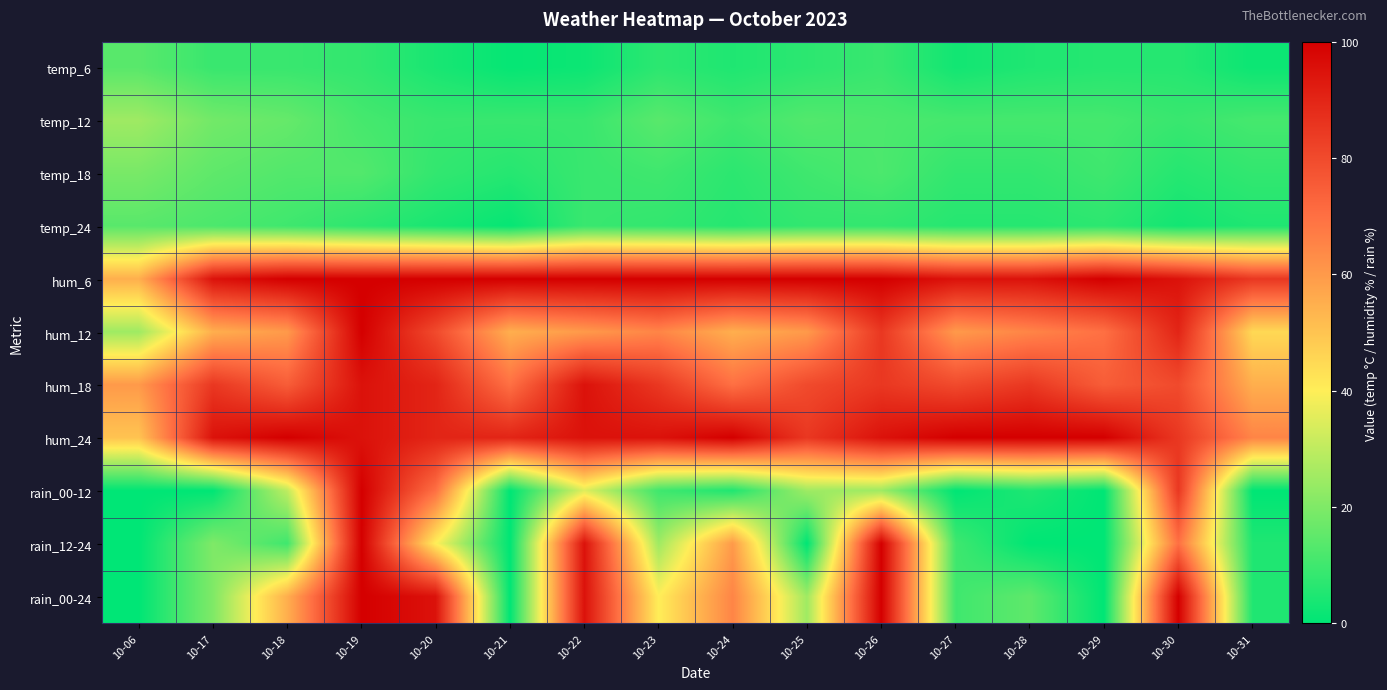

Which label corresponds to the smallest value in the chart?

10-06